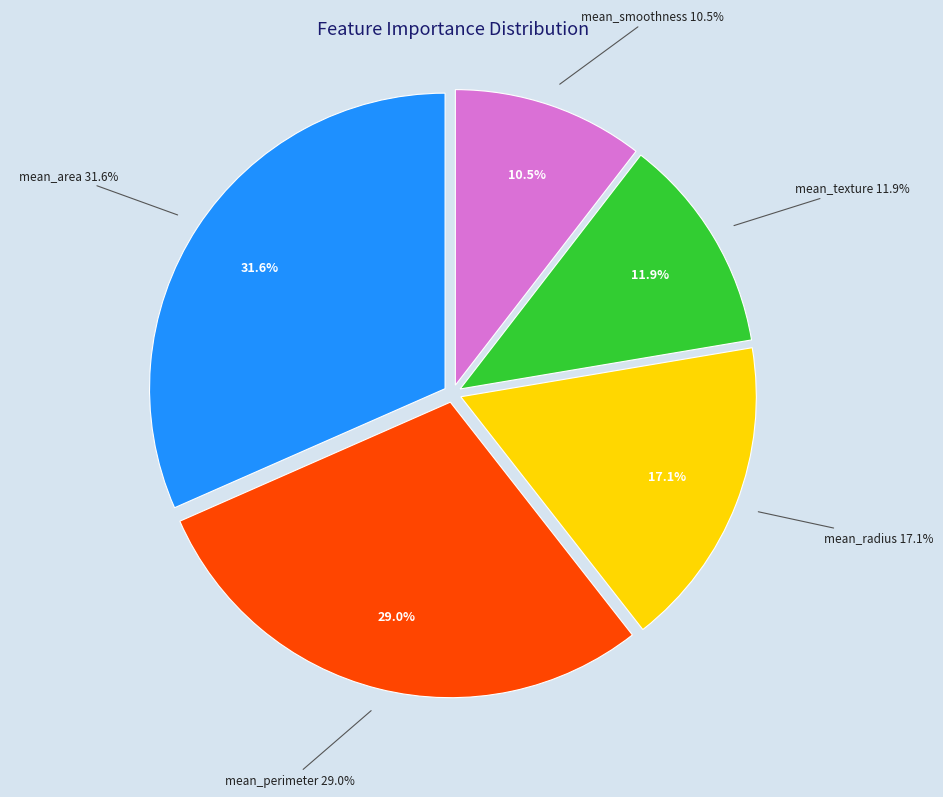

Rank the categories by value from highest to lowest.

mean_area, mean_perimeter, mean_radius, mean_texture, mean_smoothness